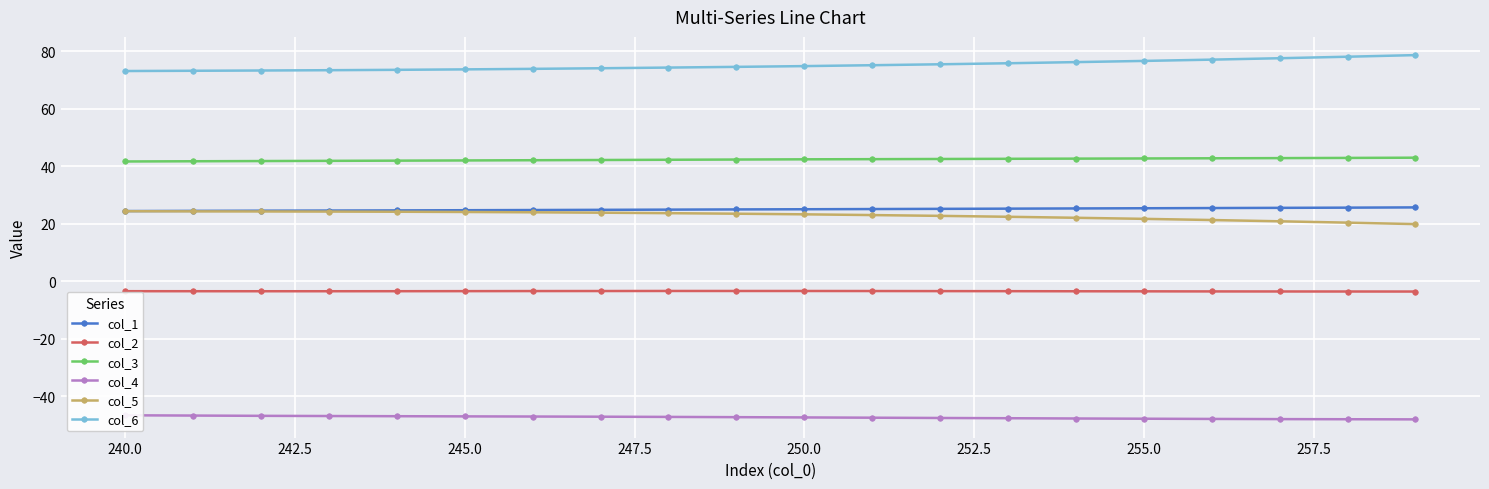

Reading left to right, transcribe all the data shown in this chart.

col_1: 24.4	24.5	24.5	24.6	24.6	24.7	24.8	24.8	24.9	25.0	25.0	25.1	25.2	25.2	25.3	25.4	25.5	25.5	25.6	25.7
col_2: -3.4	-3.4	-3.5	-3.4	-3.4	-3.4	-3.4	-3.4	-3.4	-3.4	-3.4	-3.4	-3.4	-3.4	-3.5	-3.5	-3.5	-3.5	-3.5	-3.6
col_3: 41.6	41.7	41.8	41.9	41.9	42.0	42.1	42.1	42.2	42.3	42.4	42.4	42.5	42.6	42.6	42.7	42.7	42.8	42.9	42.9
col_4: -46.5	-46.6	-46.7	-46.8	-46.9	-46.9	-47.0	-47.0	-47.1	-47.2	-47.3	-47.4	-47.5	-47.6	-47.7	-47.7	-47.8	-47.9	-47.9	-48.0
col_5: 24.4	24.3	24.3	24.2	24.2	24.1	24.0	23.8	23.7	23.5	23.3	23.0	22.7	22.4	22.1	21.7	21.3	20.9	20.4	19.9
col_6: 73.1	73.1	73.2	73.3	73.5	73.6	73.8	74.0	74.3	74.5	74.8	75.1	75.4	75.8	76.2	76.6	77.0	77.5	78.0	78.6